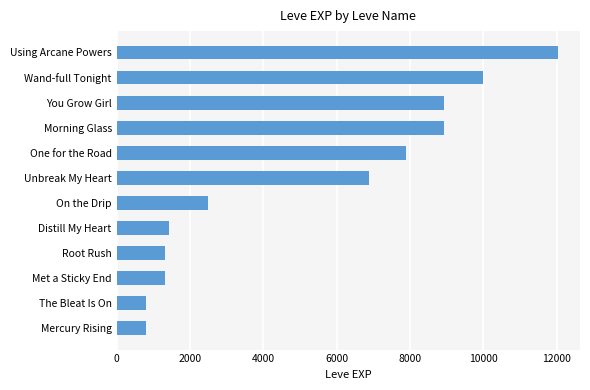

Are the bars horizontal?

Yes